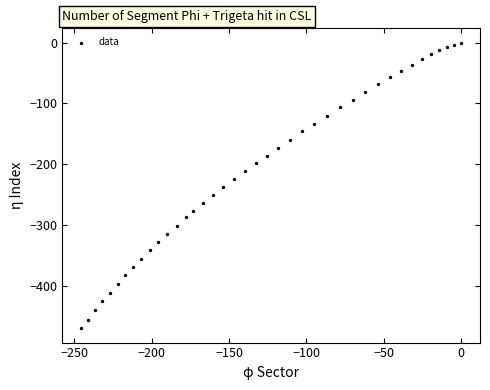

What is the range of Y values (max minus min)?

470.3